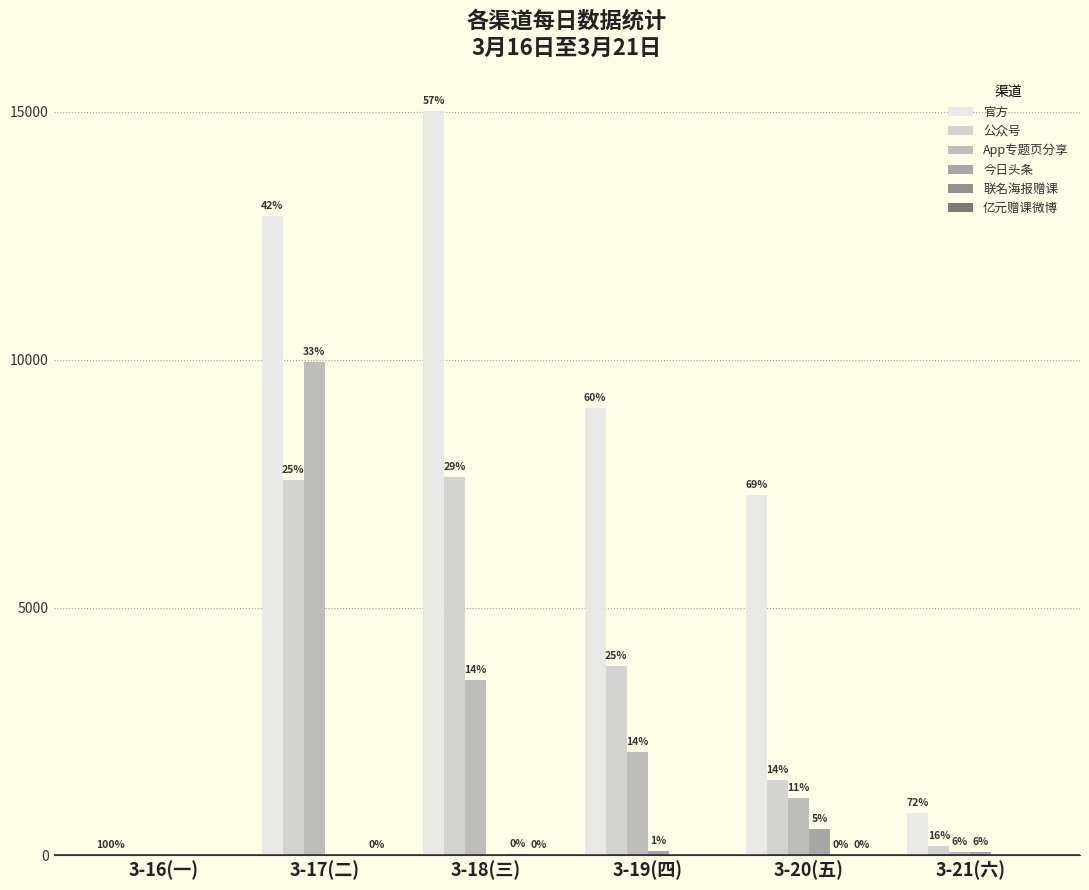

What is the sum of the App专题页分享 values at 3-17(二) and 3-20(五)?

11111